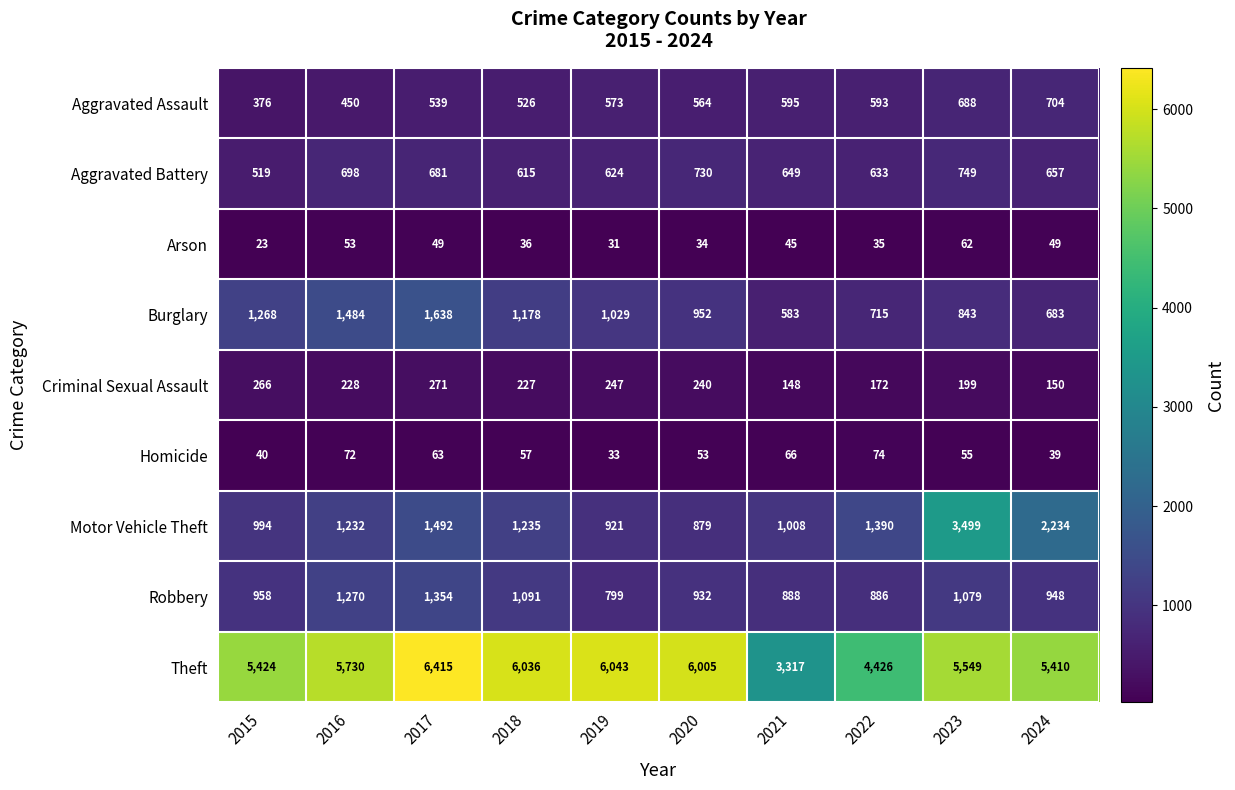

What is the spread (max minus min) of values at 2024?

5371